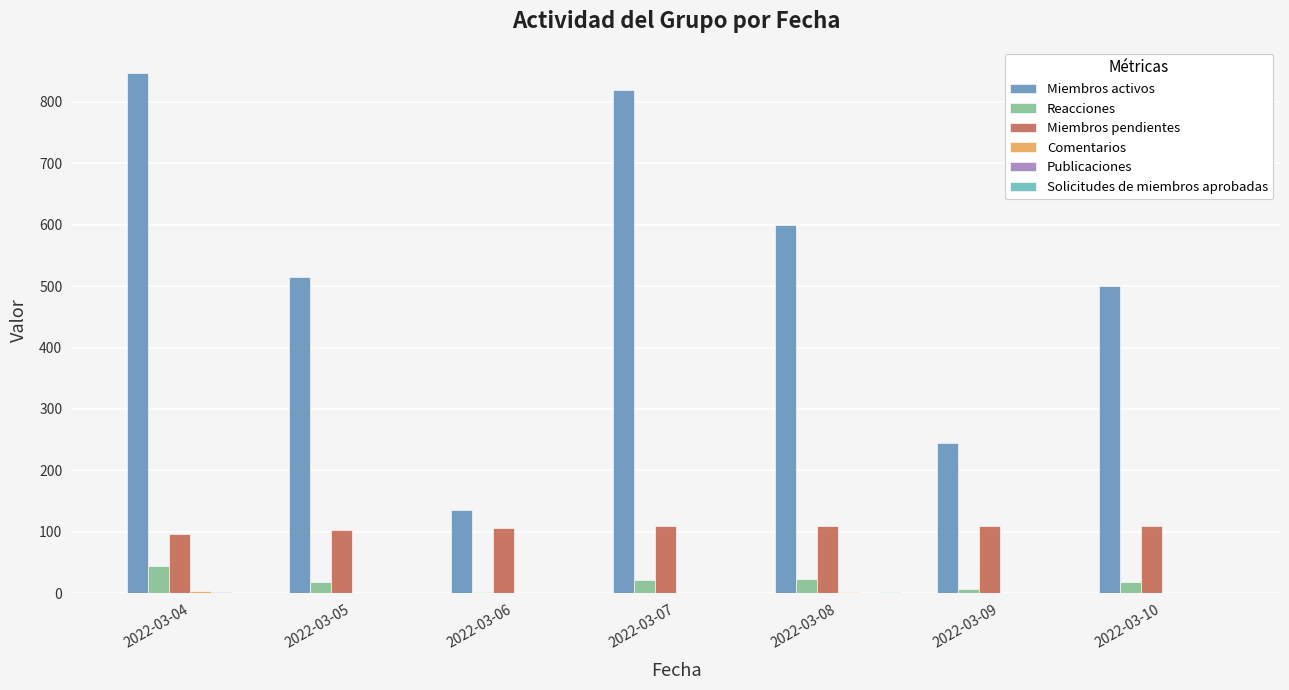

The value of Miembros activos at 2022-03-10 is 500. True or false?

True